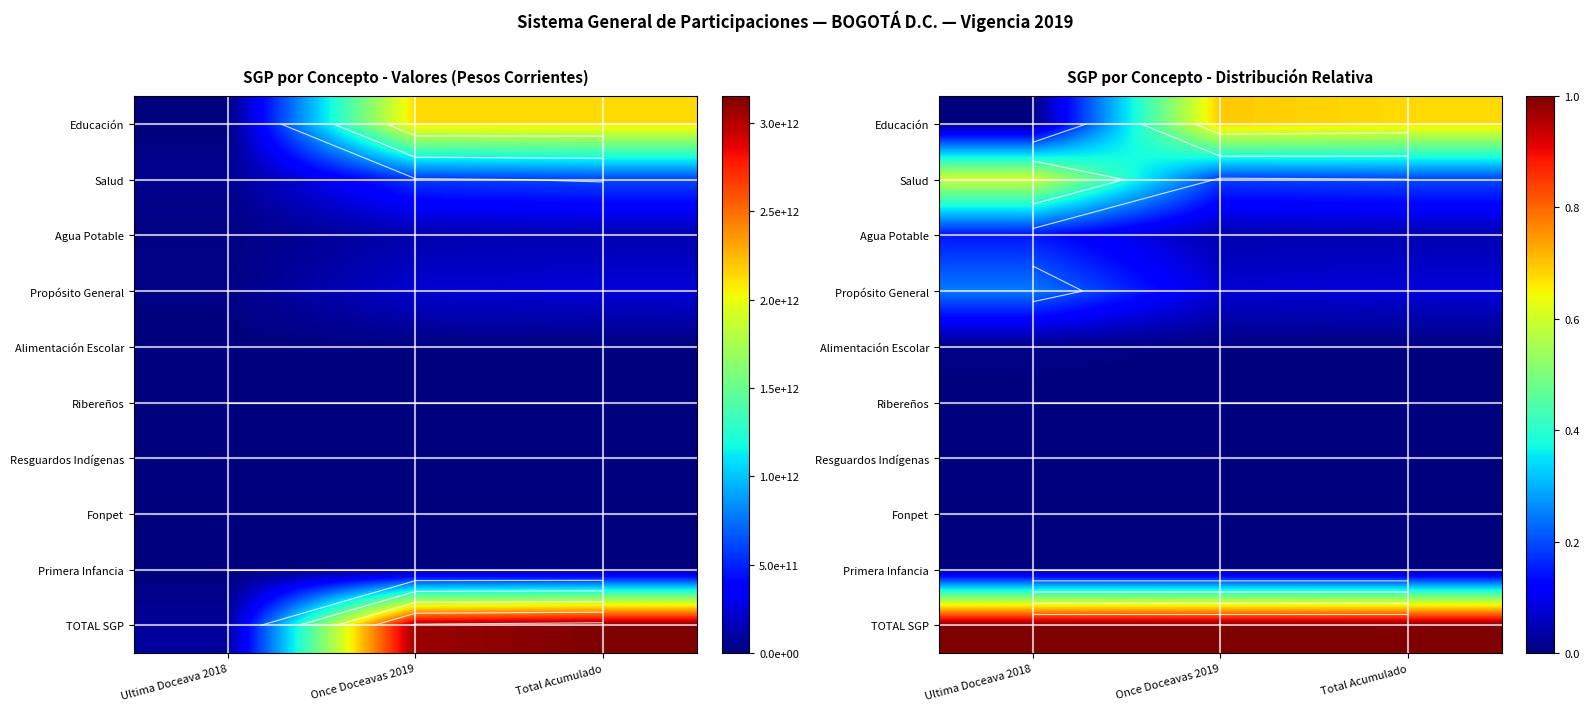

At which category does the chart reach its minimum across all series?

Ultima Doceava 2018